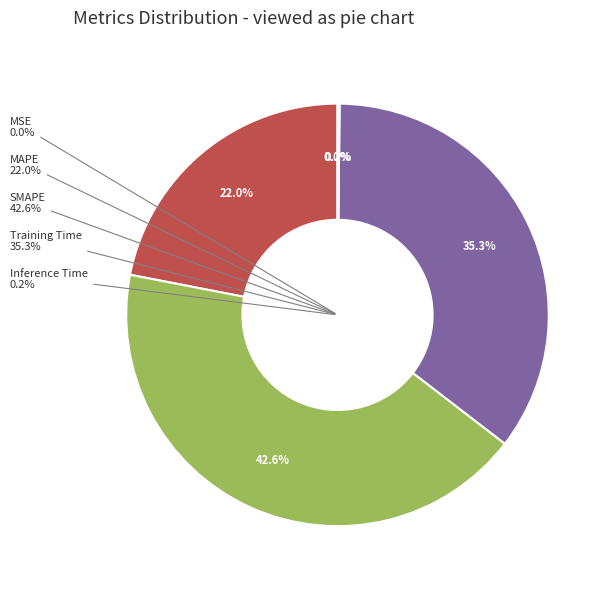

Approximately how many times larger is the value at Training Time compared to SMAPE?

0.8